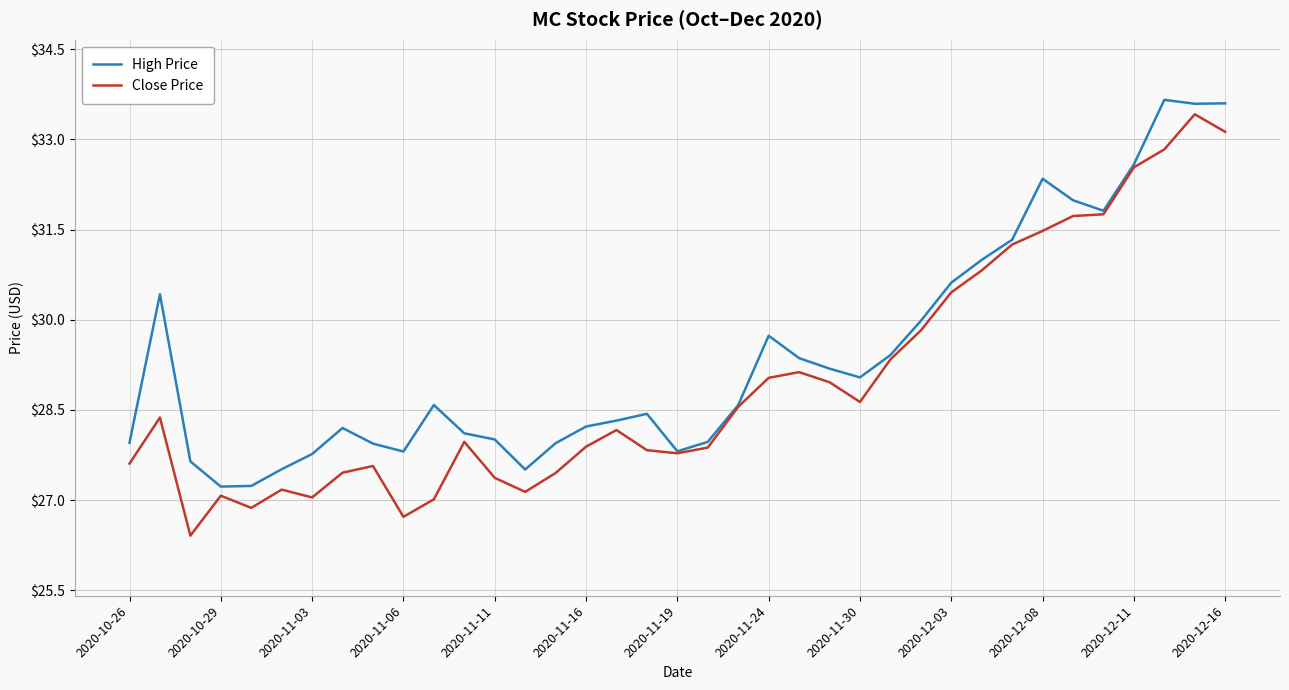

True or false: High Price has more than 2 interior local peaks.

True